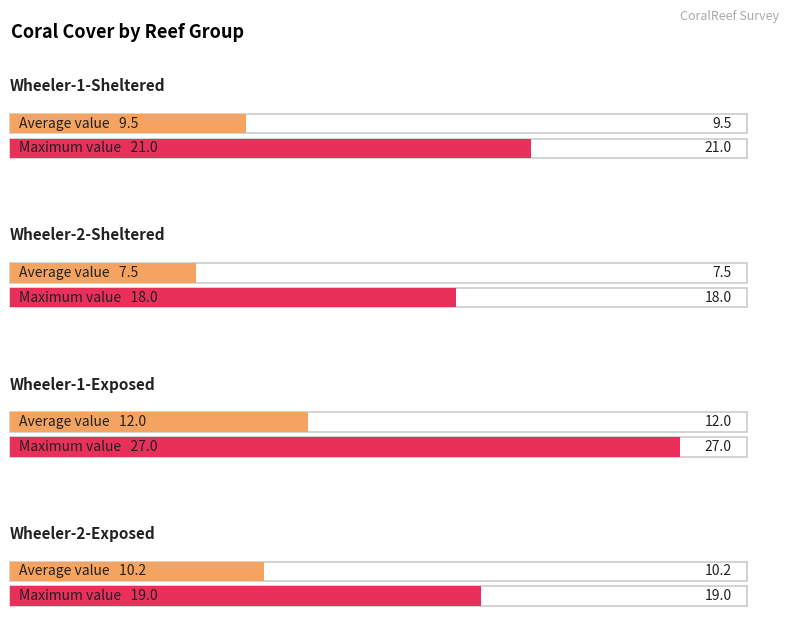

How many Acropora - branching values are between 19 and 27?

3